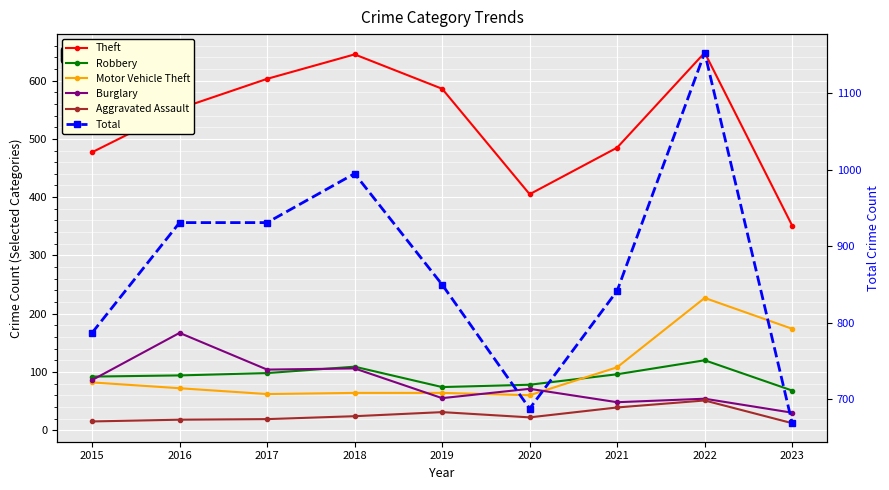

Which series has the widest spread of values?

Total